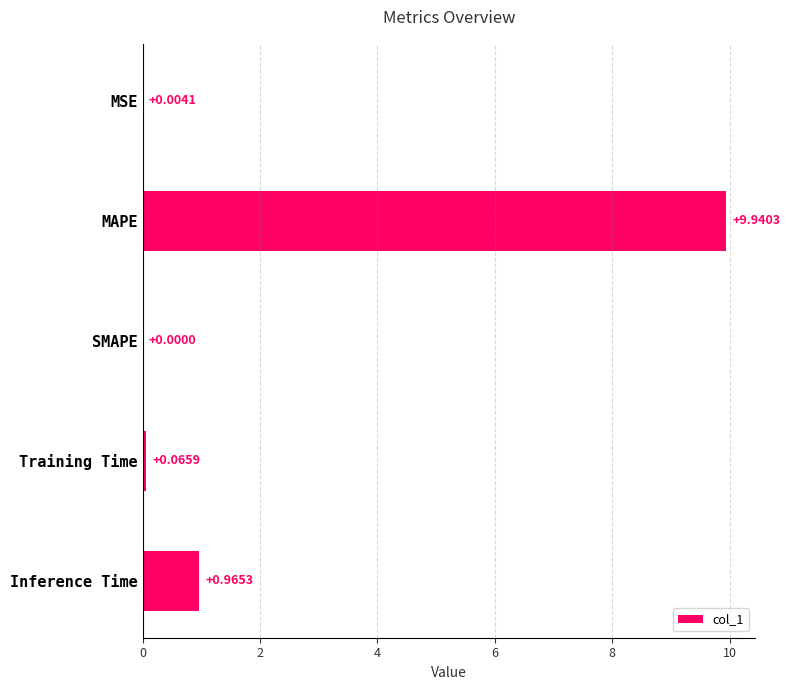

What is the sum of the values at MAPE and MSE?

9.9